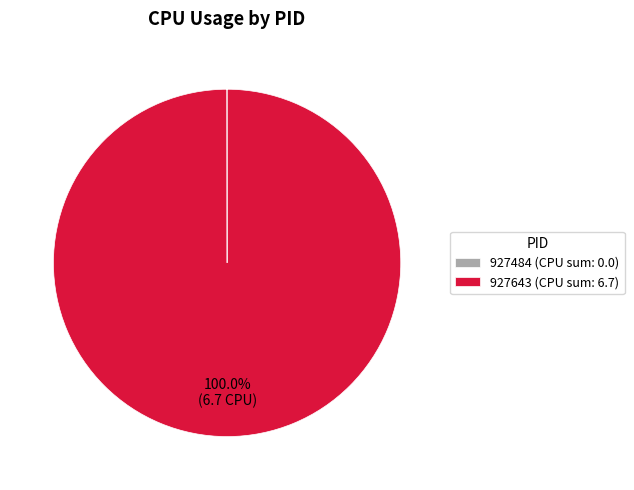

Is there any slice that represents more than half of the pie?

Yes